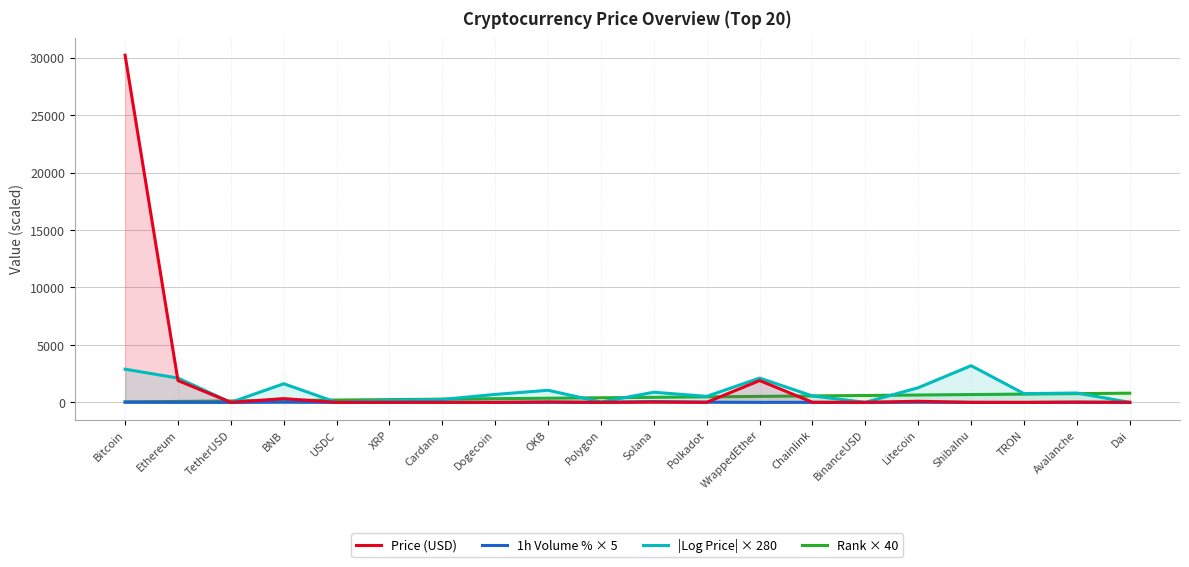

Reading left to right, list all the values displayed in this chart.

Price (USD): 30226.5	1899.5	1.0	325.9	1.0	0.5	0.4	0.1	42.8	1.1	23.3	6.4	1898.8	7.3	1.0	94.8	0.0	0.1	18.3	1.0
1h Volume % × 5: 16.5	1.4	-1.9	17.4	-1.2	4.1	12.1	1.7	3.5	1.9	64.9	16.0	0.4	1.4	-1.6	9.1	3.0	-6.0	12.8	-1.0
|Log Price| × 280: 2888.5	2113.4	0.6	1620.4	0.6	183.7	255.1	691.9	1051.7	31.4	882.3	521.4	2113.4	558.0	0.8	1274.3	3194.0	758.2	814.0	0.3
Rank × 40: 40.0	80.0	120.0	160.0	200.0	240.0	280.0	320.0	360.0	400.0	440.0	480.0	520.0	560.0	600.0	640.0	680.0	720.0	760.0	800.0